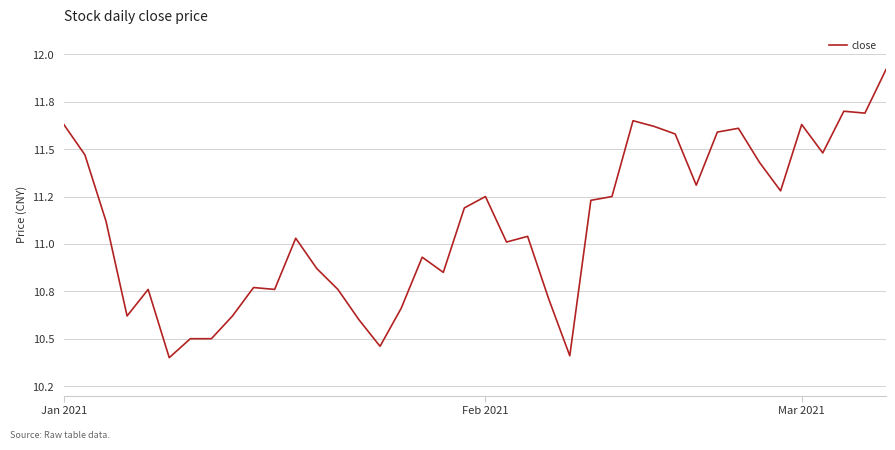

Where is the data nearest to the value 11?

21